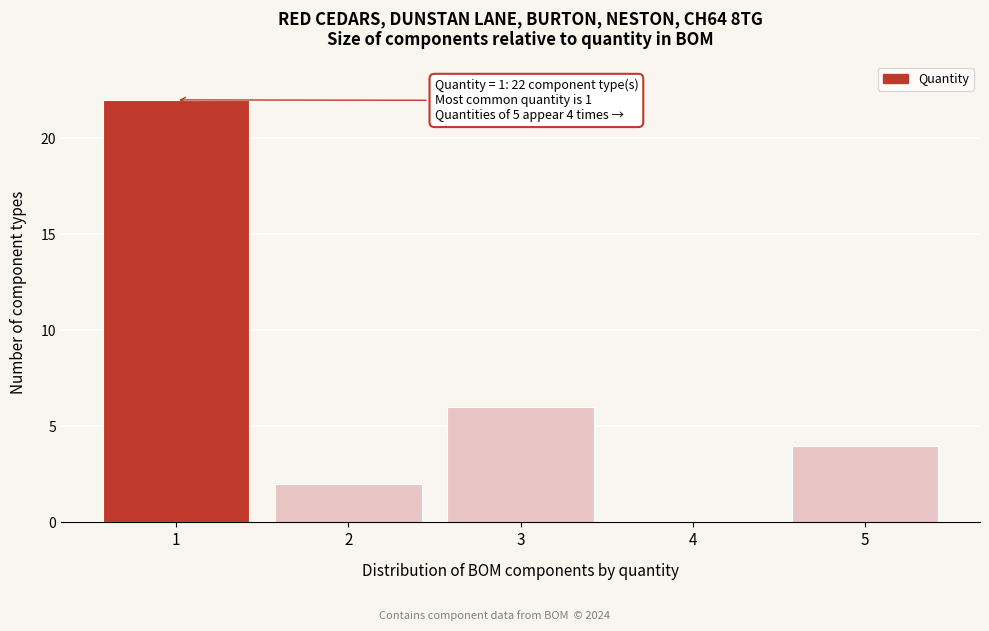

Reading right to left, list all the values displayed in this chart.

5=4	4=0	3=6	2=2	1=22